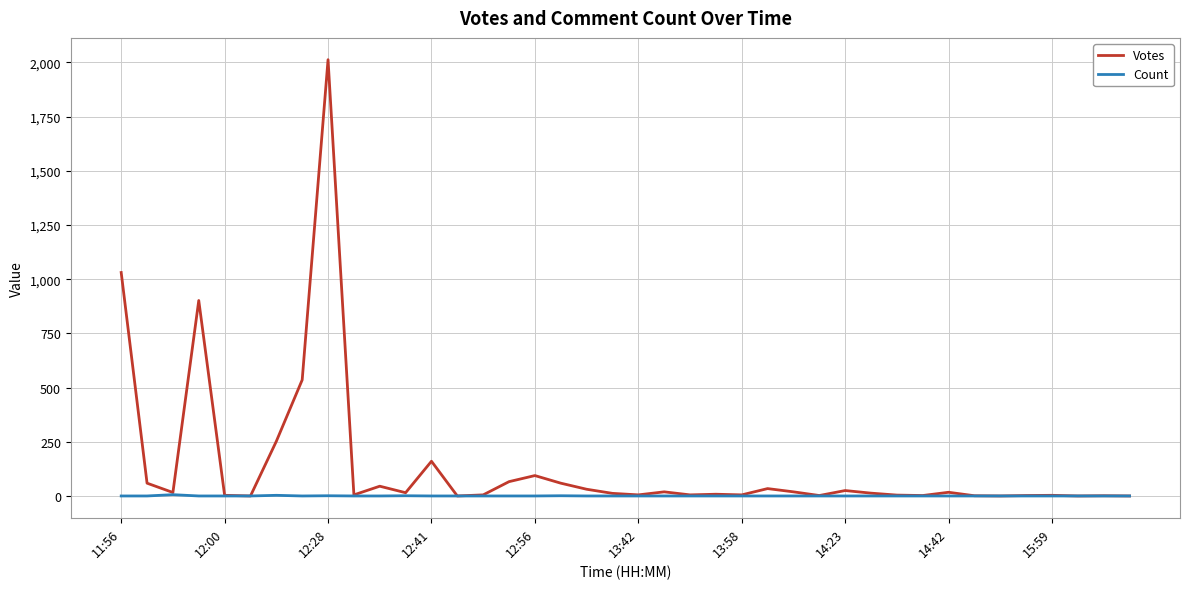

What is the minimum value for Count?

1